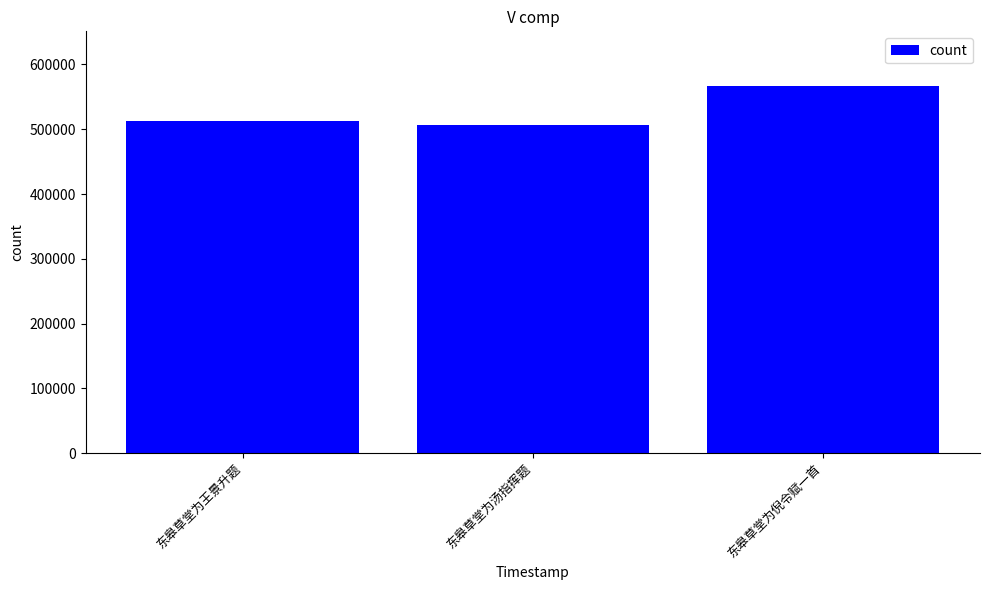

What is the label of the 1st bar from the right?

东皋草堂为倪令赋一首